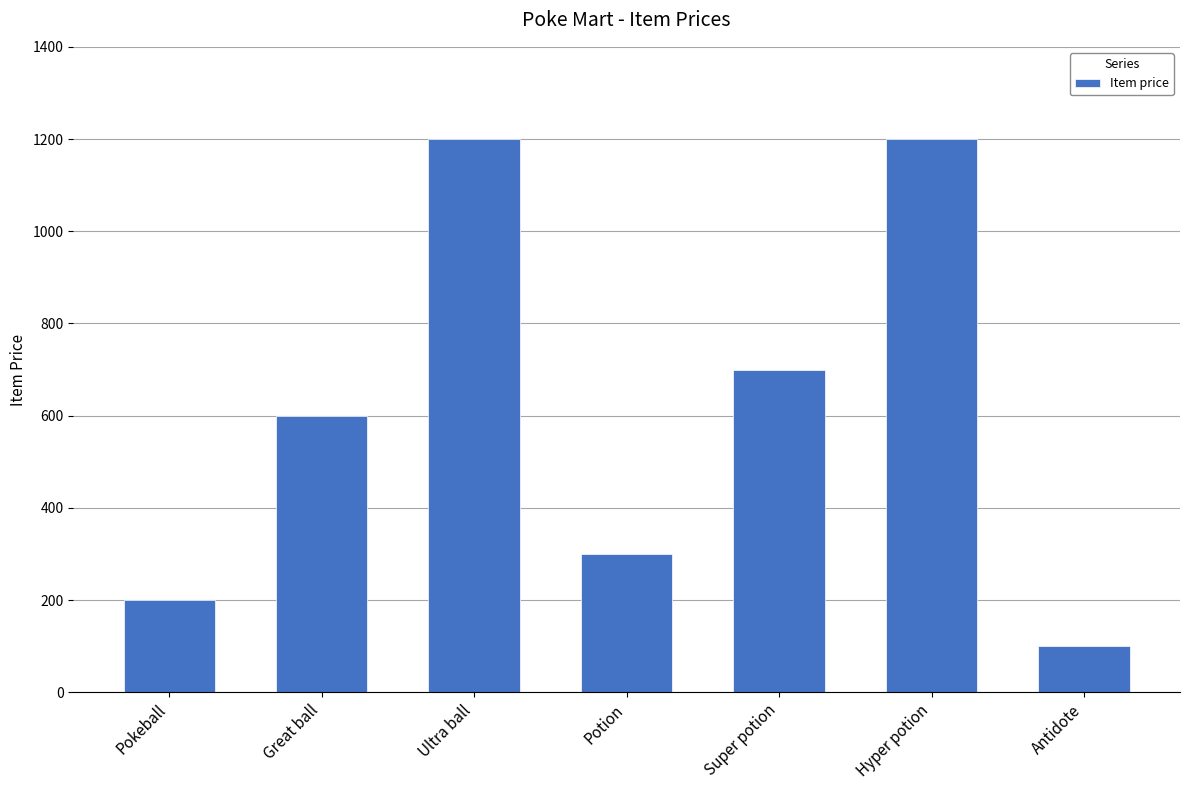

The chart shows a value of 700 at Super potion. True or false?

True